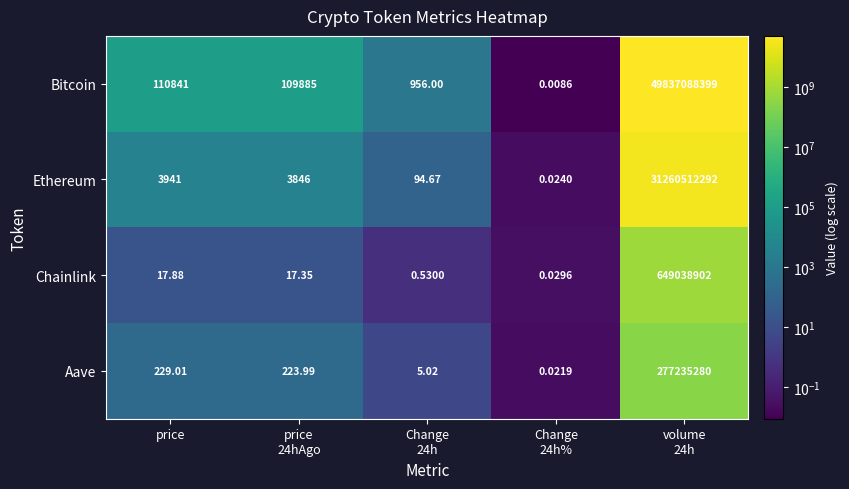

Rank the series by their maximum value, from lowest to highest.

Aave, Chainlink, Ethereum, Bitcoin